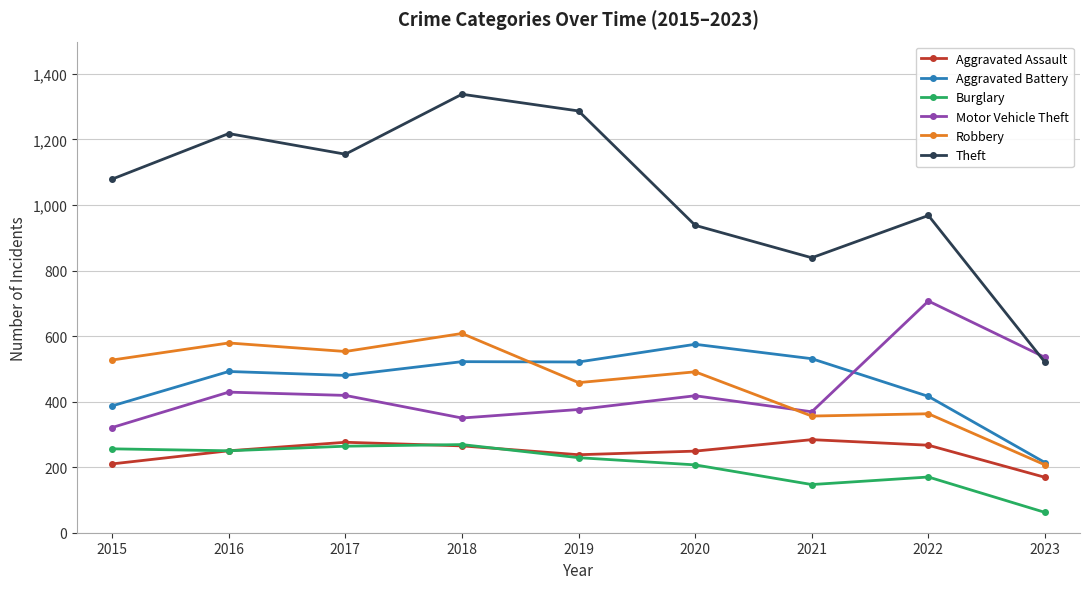

True or false: Aggravated Assault has a value of 169 at 2023.

True